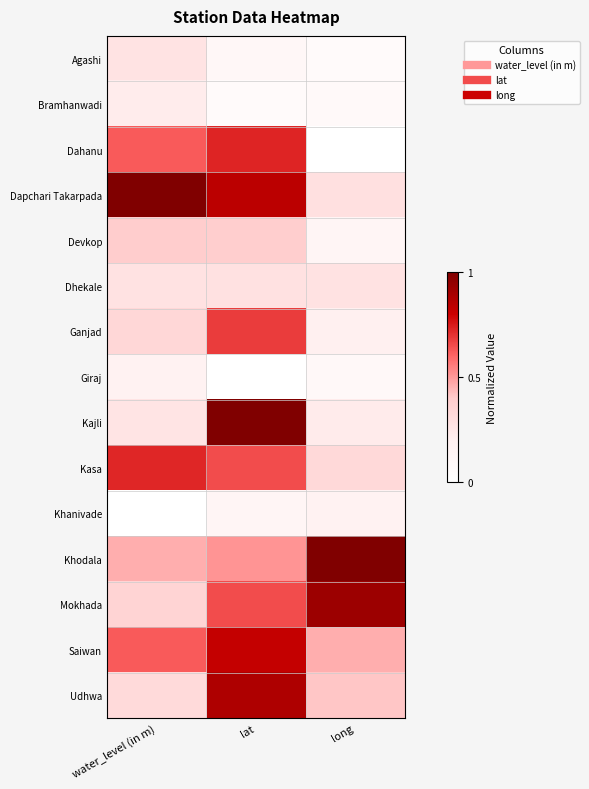

Reading left to right, extract all data points from this chart.

Agashi: water_level (in m)=0.3	lat=0.1	long=0.1
Bramhanwadi: water_level (in m)=0.2	lat=0.1	long=0.1
Dahanu: water_level (in m)=0.6	lat=0.7	long=0.0
Dapchari Takarpada: water_level (in m)=1.0	lat=0.8	long=0.3
Devkop: water_level (in m)=0.4	lat=0.4	long=0.1
Dhekale: water_level (in m)=0.3	lat=0.3	long=0.3
Ganjad: water_level (in m)=0.3	lat=0.7	long=0.2
Giraj: water_level (in m)=0.2	lat=0.0	long=0.1
Kajli: water_level (in m)=0.3	lat=1.0	long=0.2
Kasa: water_level (in m)=0.7	lat=0.6	long=0.3
Khanivade: water_level (in m)=0.0	lat=0.1	long=0.2
Khodala: water_level (in m)=0.5	lat=0.5	long=1.0
Mokhada: water_level (in m)=0.4	lat=0.6	long=0.9
Saiwan: water_level (in m)=0.6	lat=0.8	long=0.5
Udhwa: water_level (in m)=0.3	lat=0.9	long=0.4